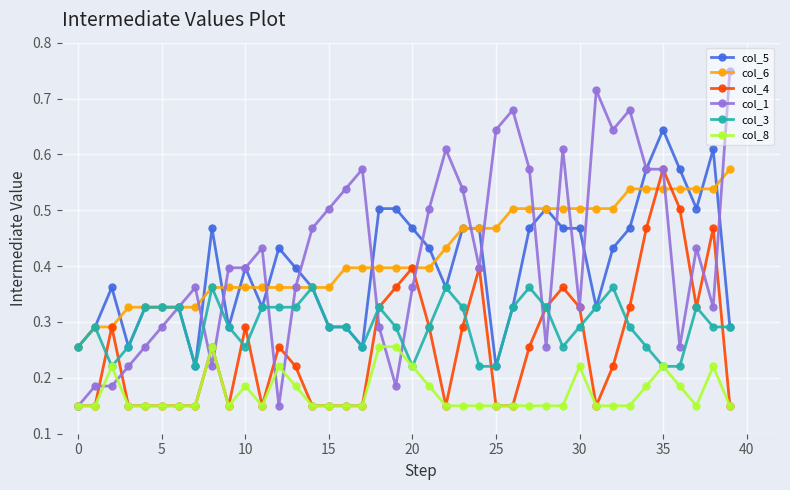

After their last crossing, which series has the higher values: col_1 or col_6?

col_1